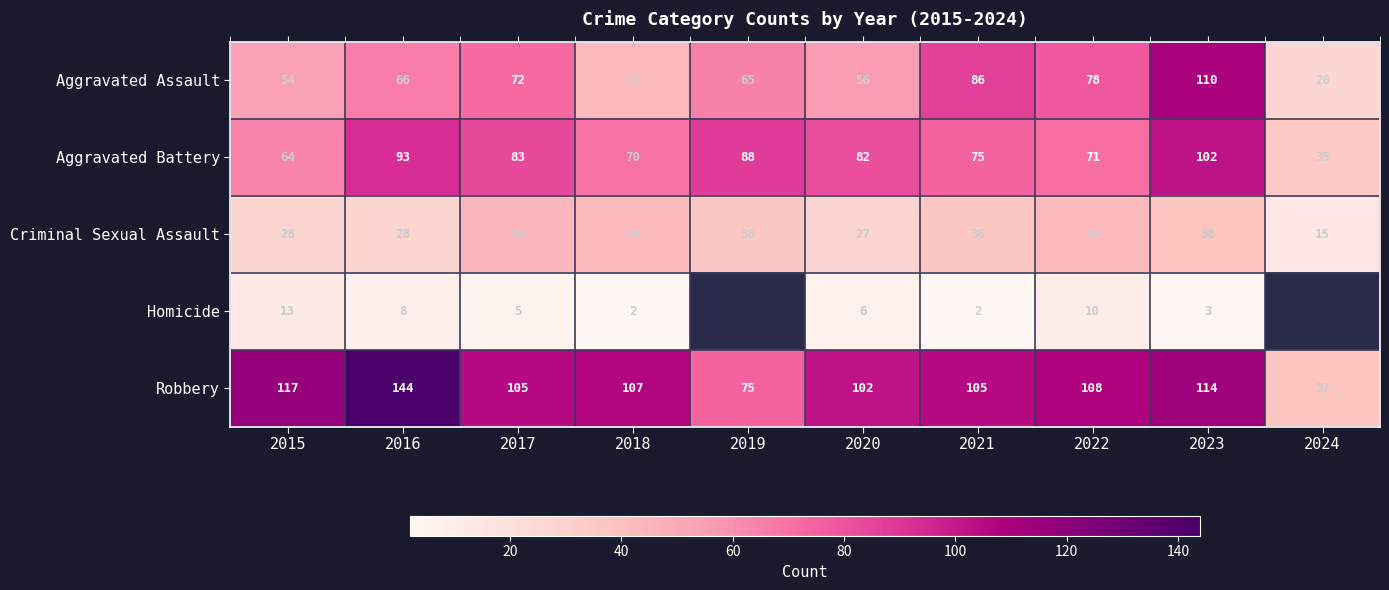

At which category is the sum across all series the highest?

2023